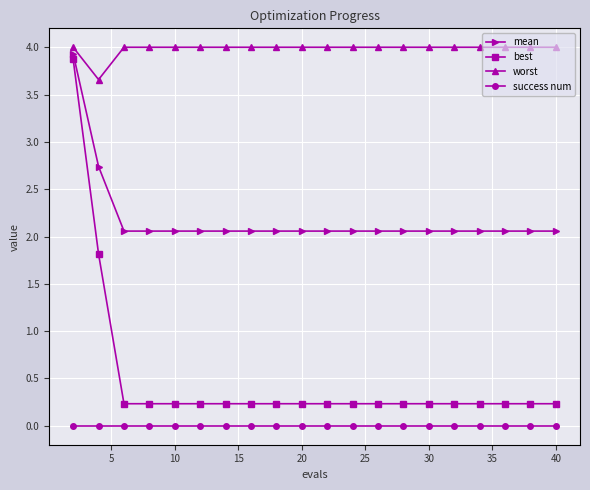

Which series has the largest range (max minus min)?

best